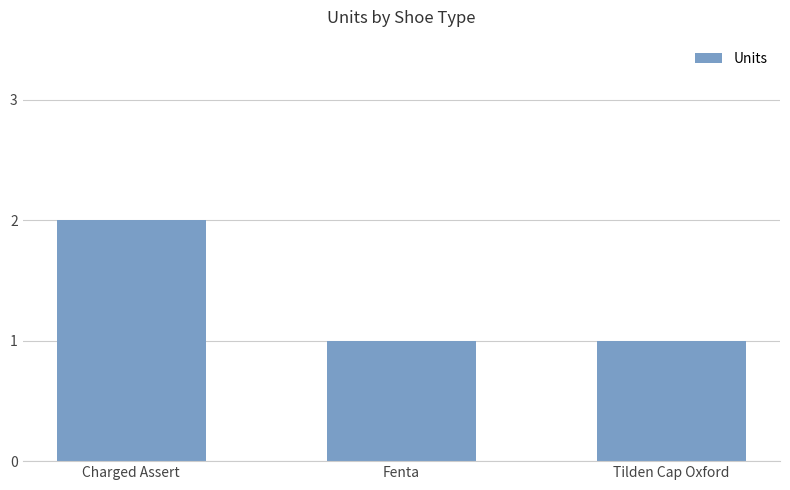

Approximately how many times larger is the value at Fenta compared to Charged Assert?

0.5